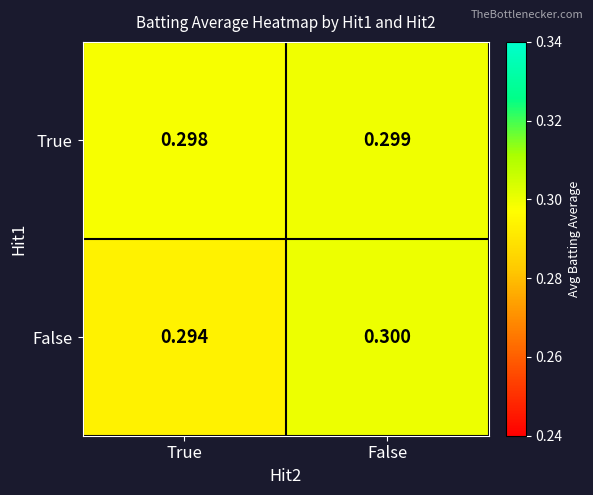

Where is False nearest to the value 0?

True